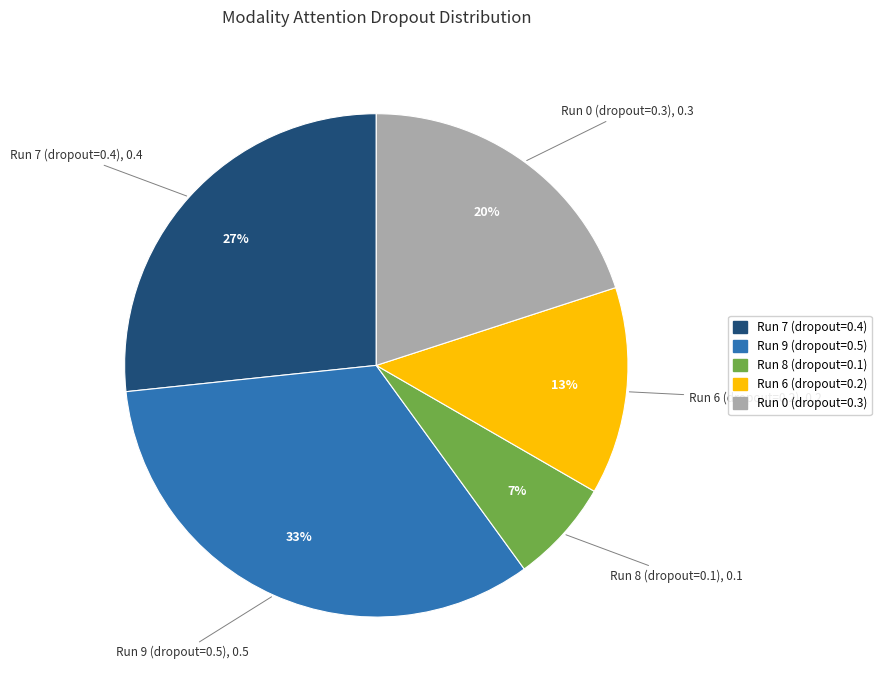

Is it true that Run 6 (dropout=0.2) is 13% of the pie?

True